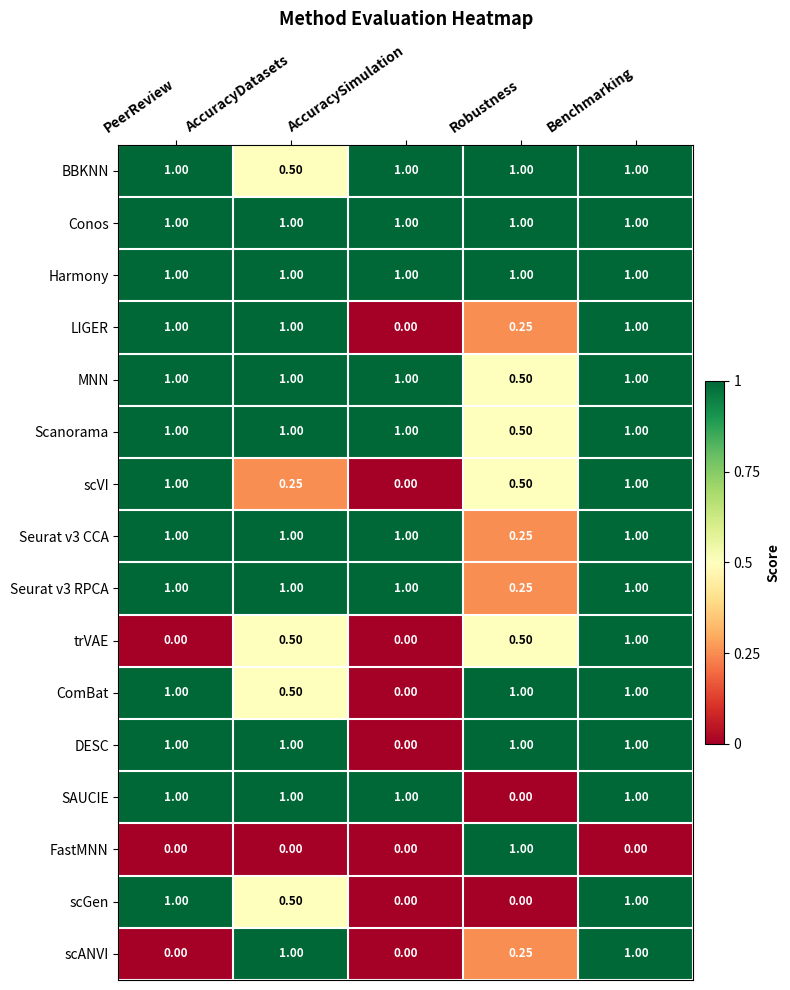

At which category is the sum across all series the highest?

Benchmarking